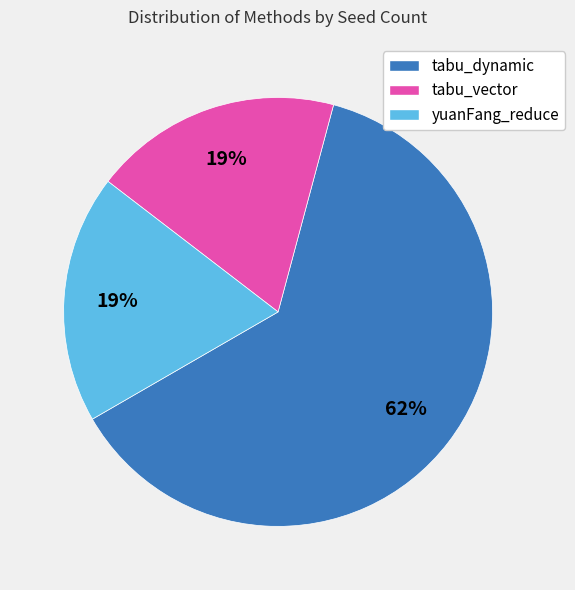

To the nearest percent, what is the combined percentage of tabu_dynamic and tabu_vector?

81%